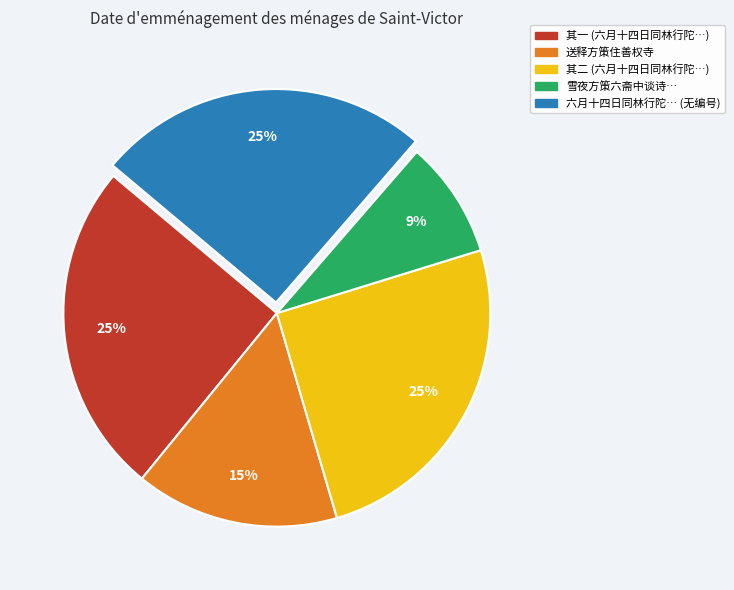

Is there a majority slice in this chart?

No